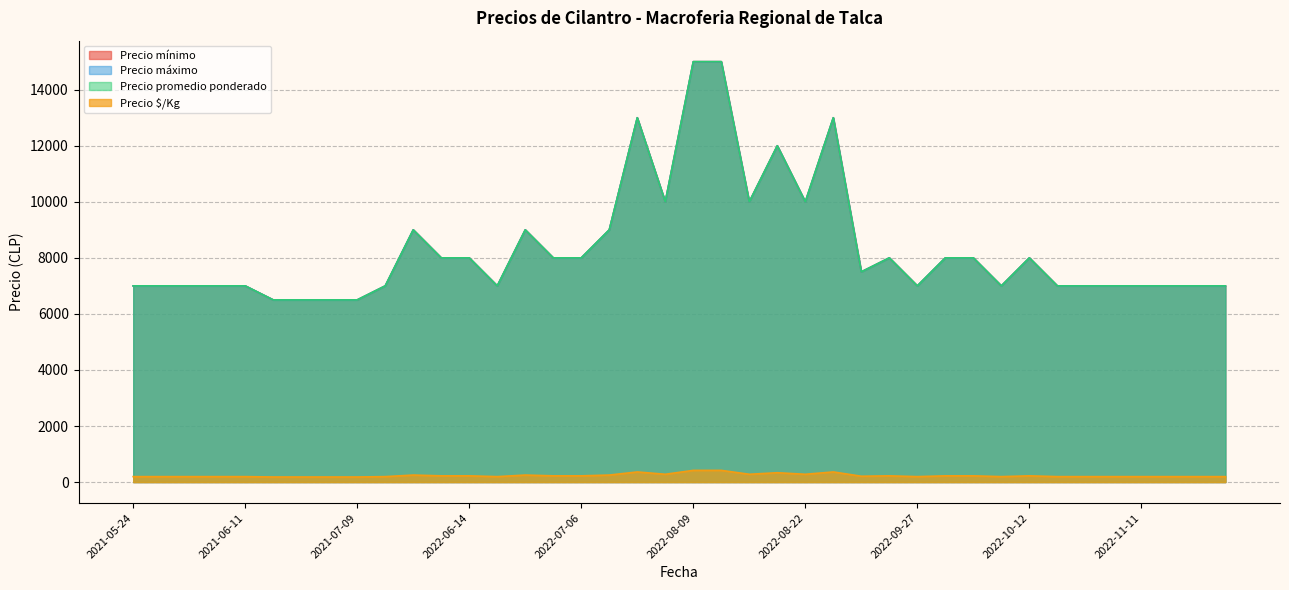

Which series has the widest spread of values?

Precio mínimo